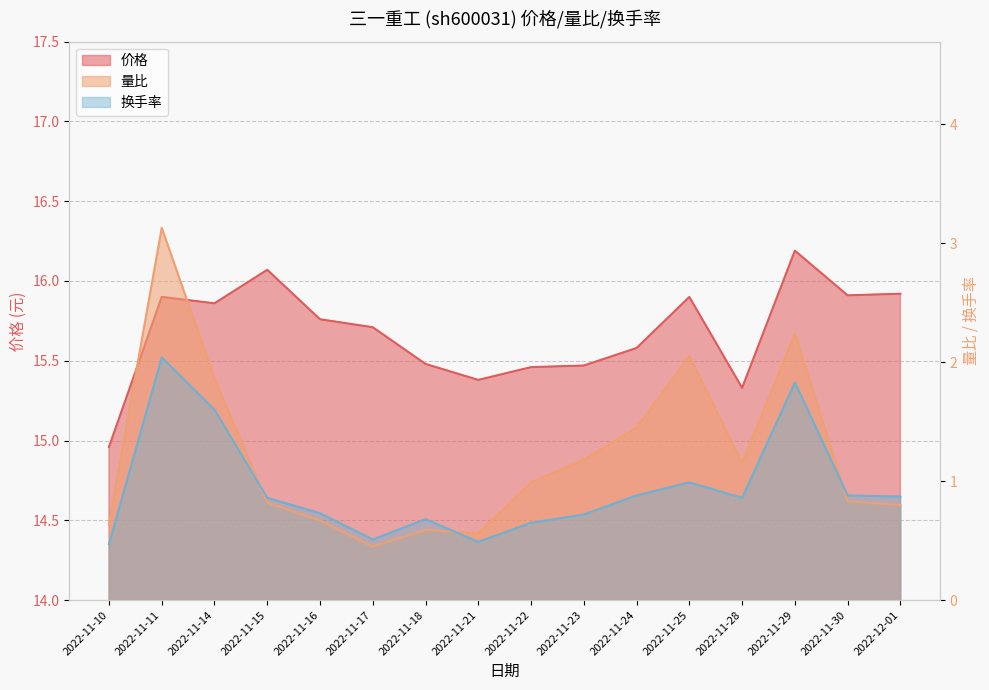

Which series has the largest total across all categories?

价格